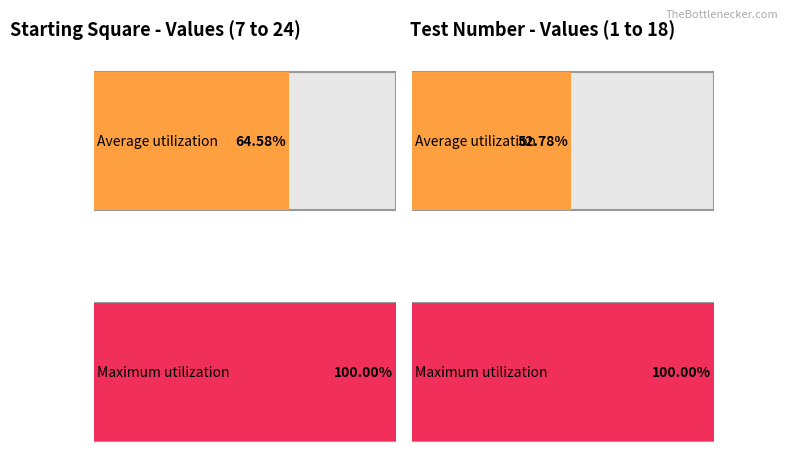

Does the chart contain any negative values?

No